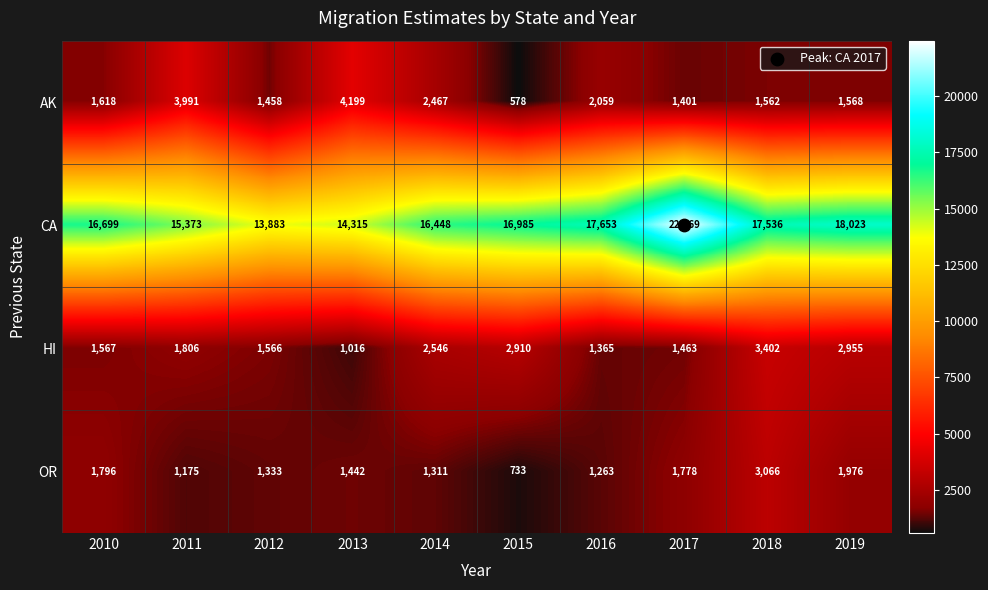

Which series has the largest range (max minus min)?

CA